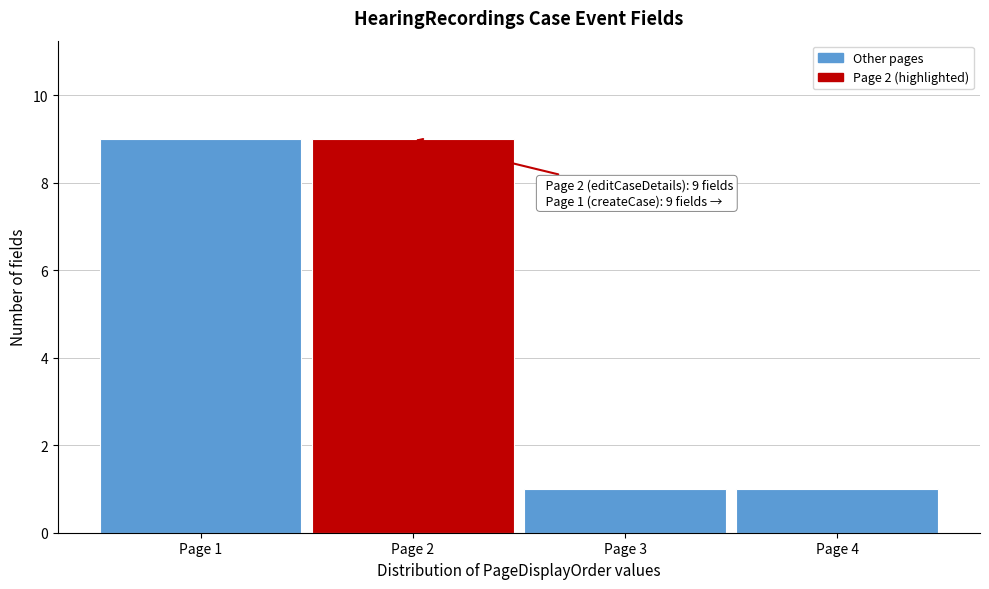

Reading left to right, transcribe all the data shown in this chart.

Page 1=9	Page 2=9	Page 3=1	Page 4=1